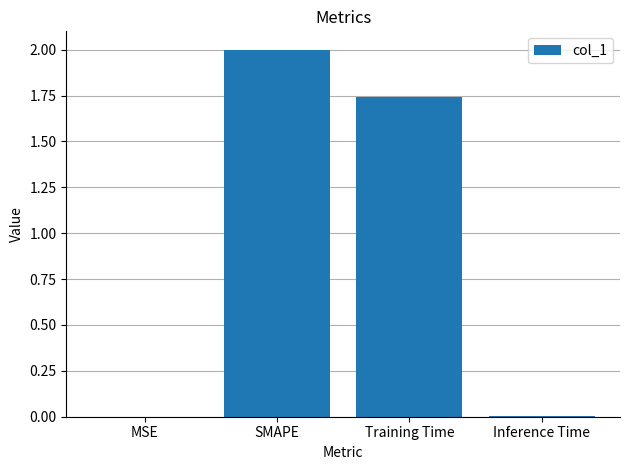

What is the maximum value shown in the chart?

2.0